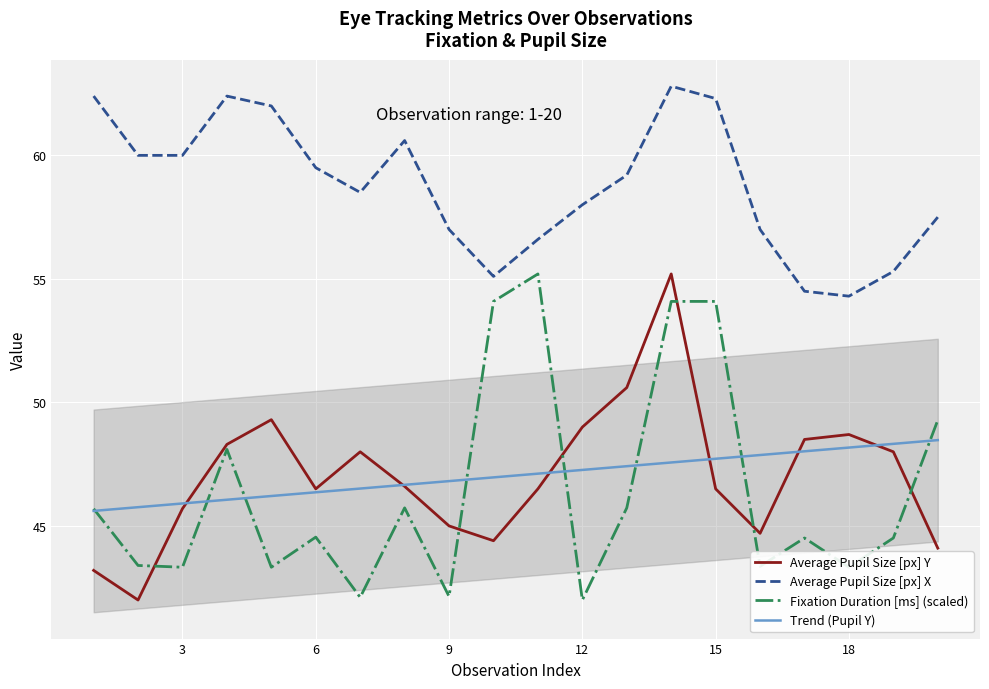

At how many categories does at least one series exceed 58?

11